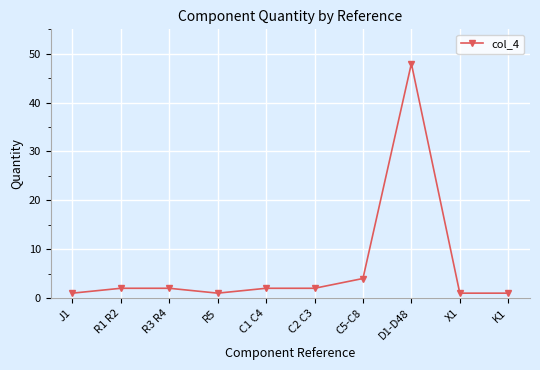

Where is the data nearest to the value 24?

C5-C8